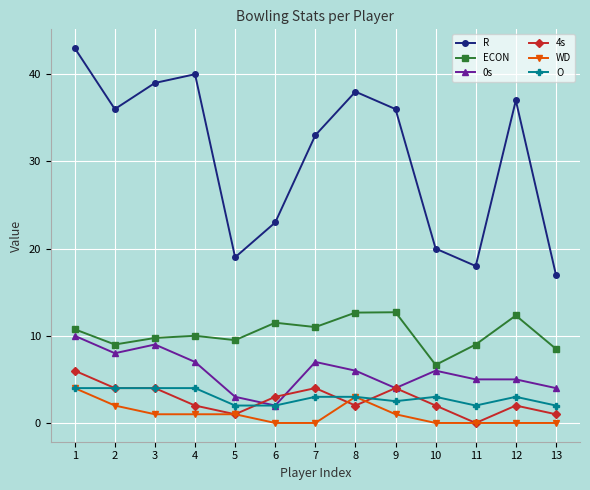

The 0s series shows 3.2 at 3. True or false?

False